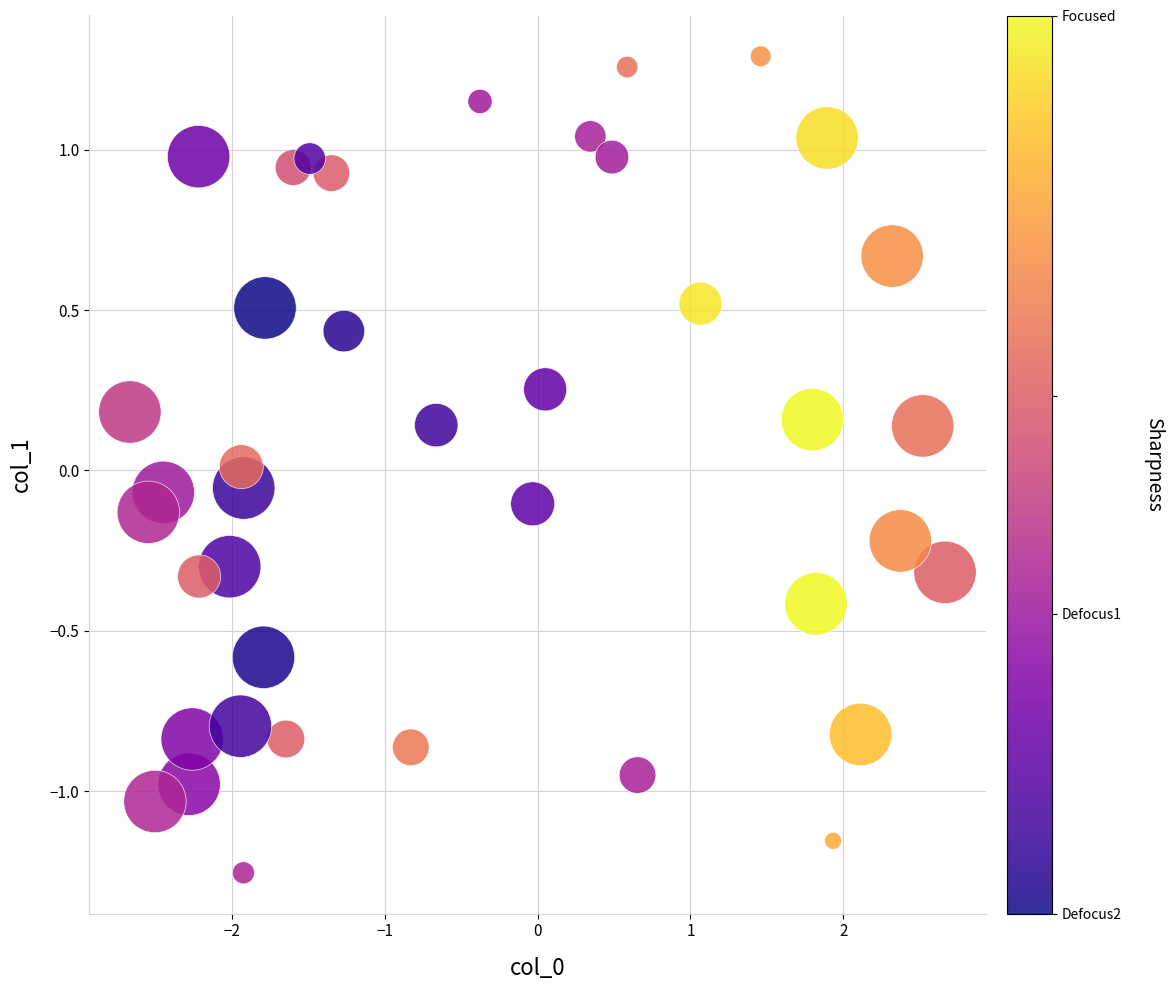

What is the range of X values (max minus min)?

5.3